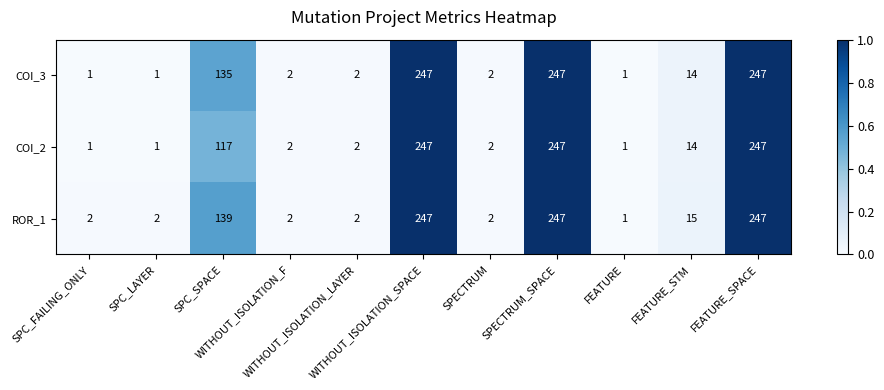

What is the difference between the maximum and minimum values in the COI_3 series?

246